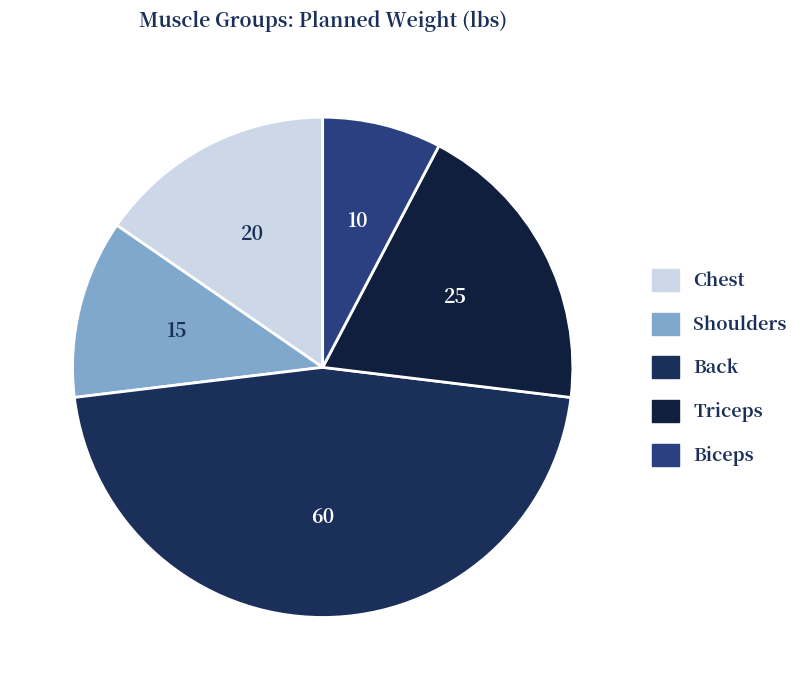

To the nearest percent, what portion does Chest represent?

15%